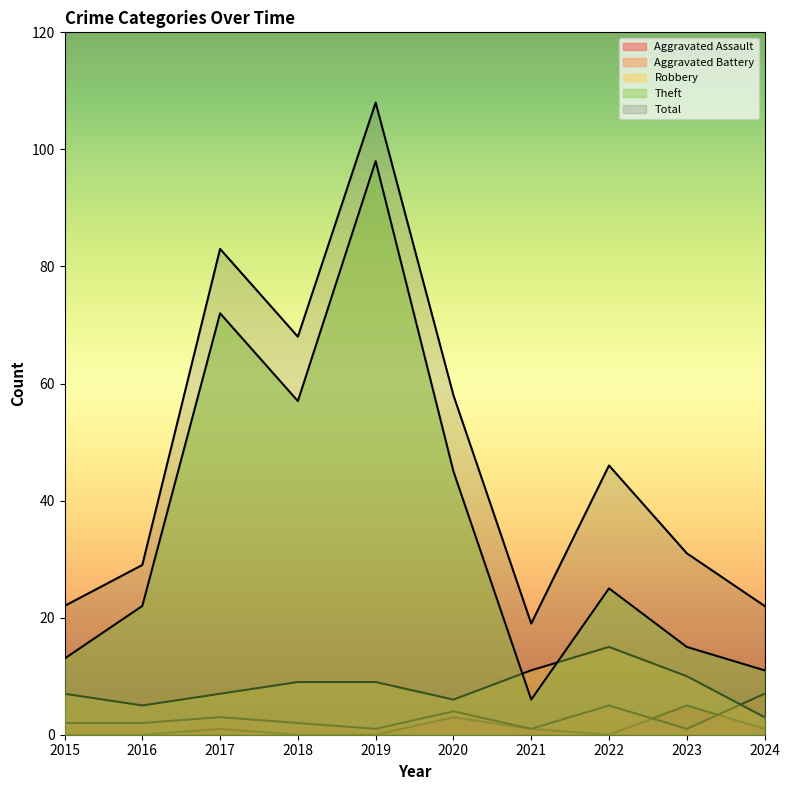

How many interior local peaks does the Robbery series have?

1